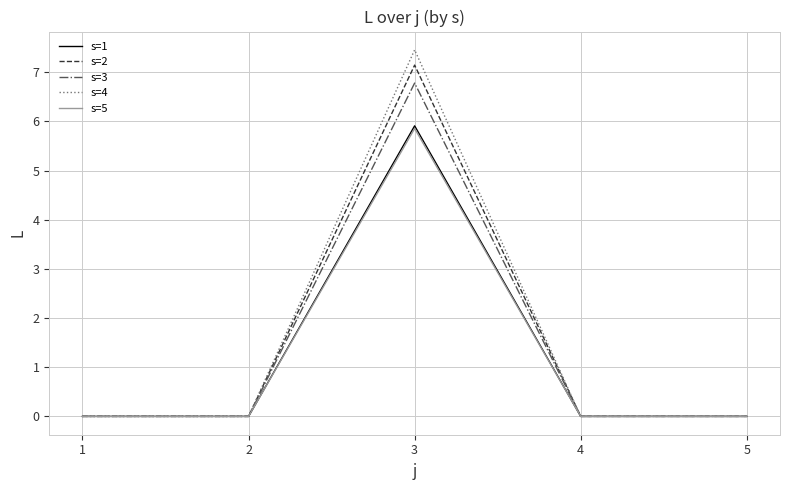

Which series has the largest range (max minus min)?

s=4